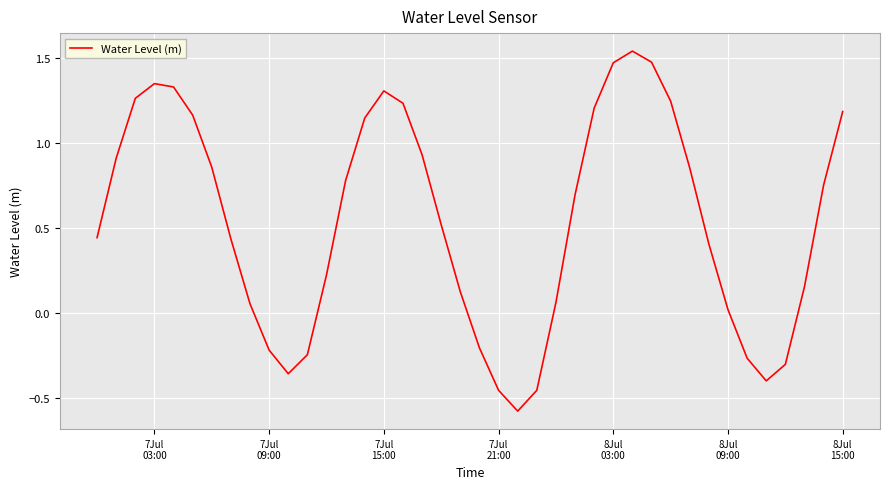

What is the minimum value shown in the chart?

-0.6